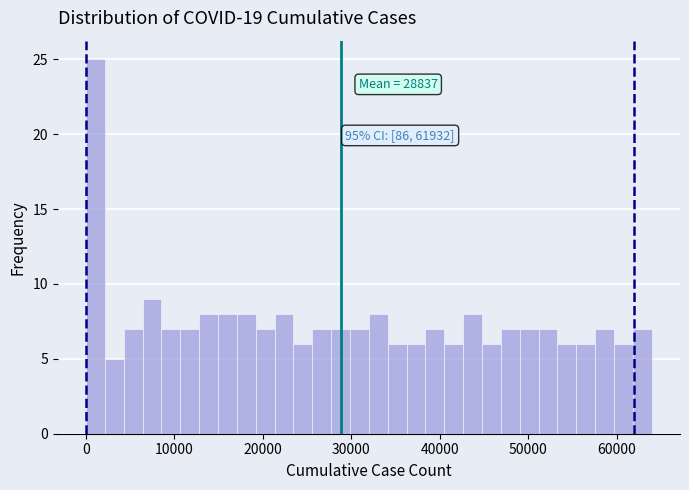

Around what value on the x-axis is the tallest bar? Give the approximate position of its centre, as read against the axis.

1000